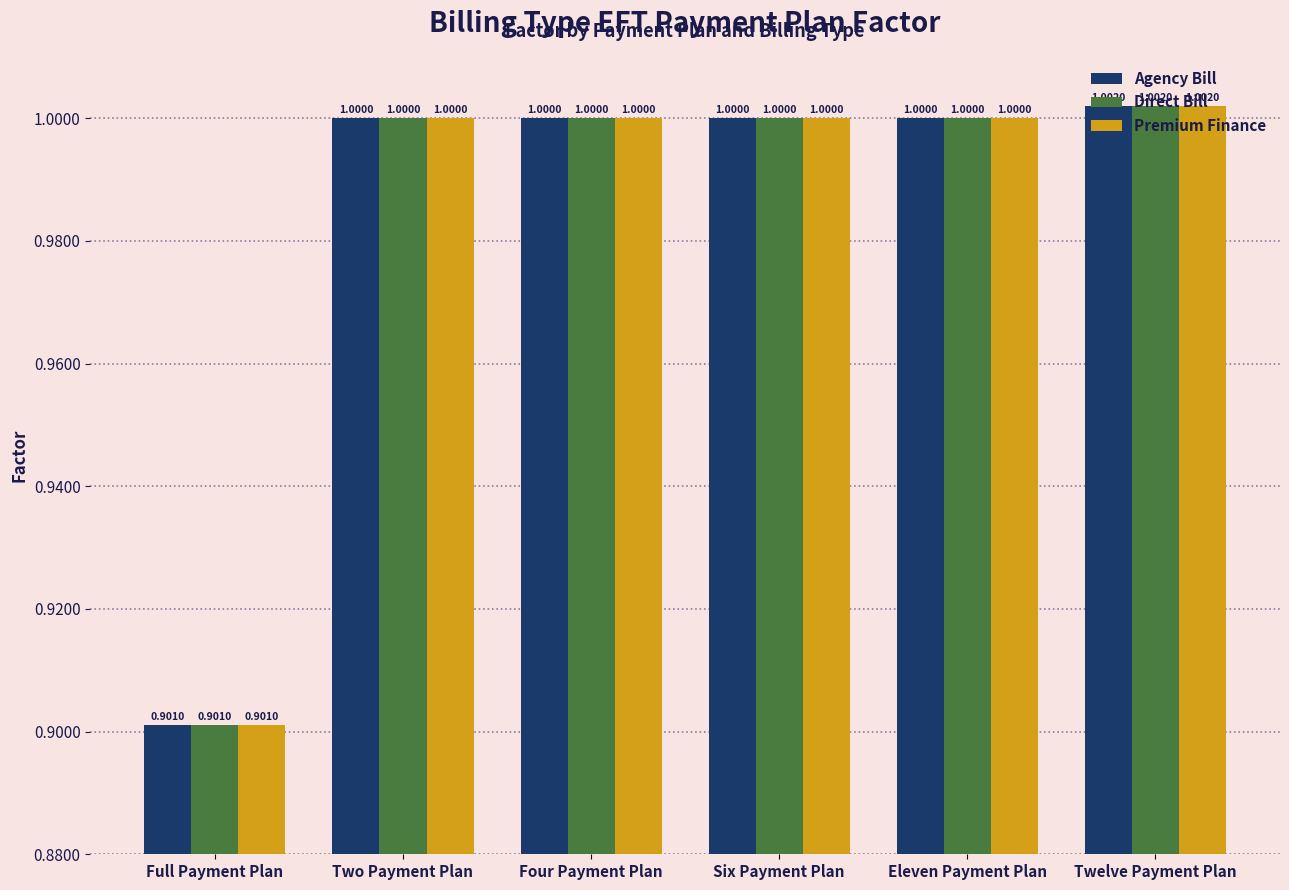

How many distinct data groups are displayed?

3